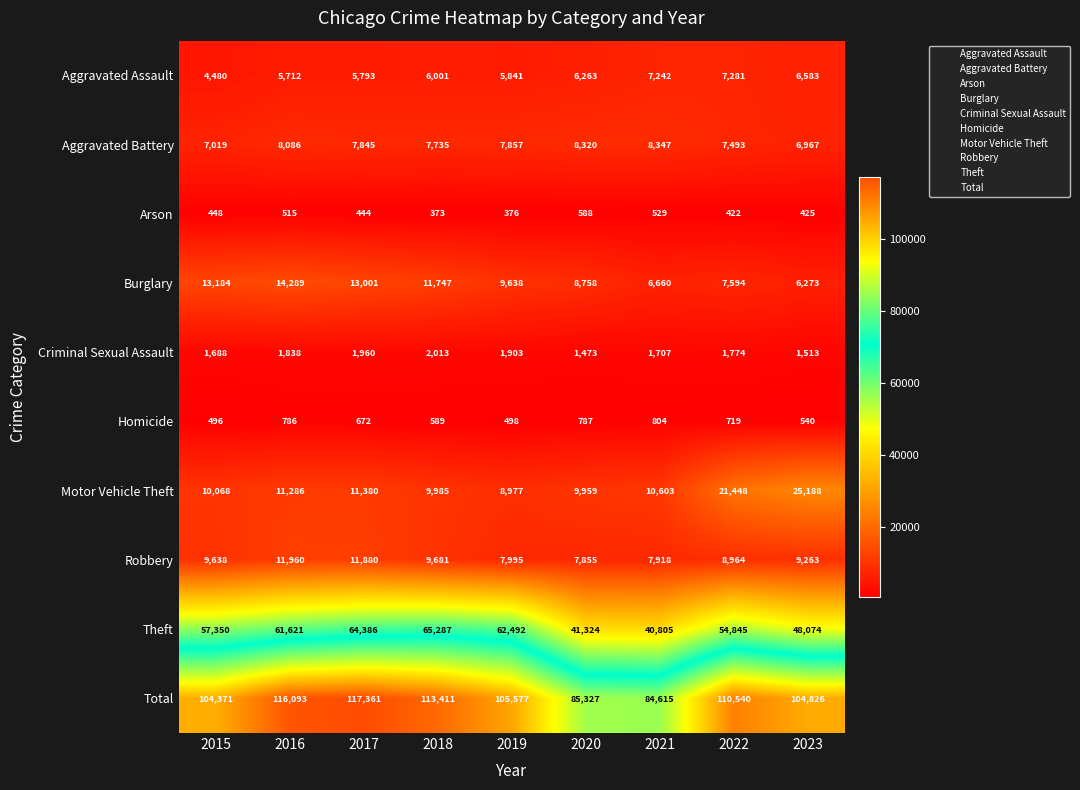

How many distinct data groups are displayed?

10